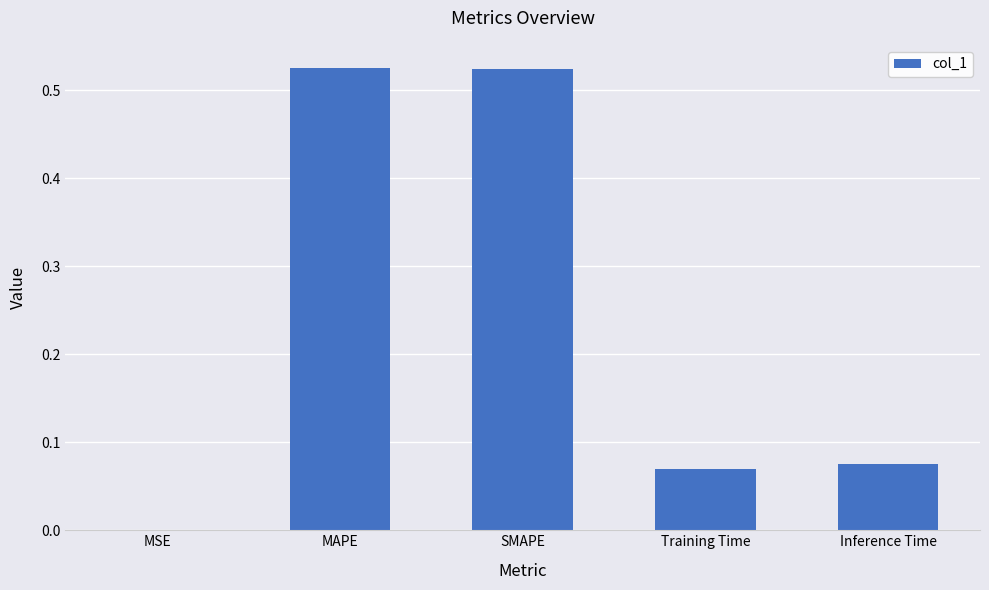

What is the sum of all values?

1.2